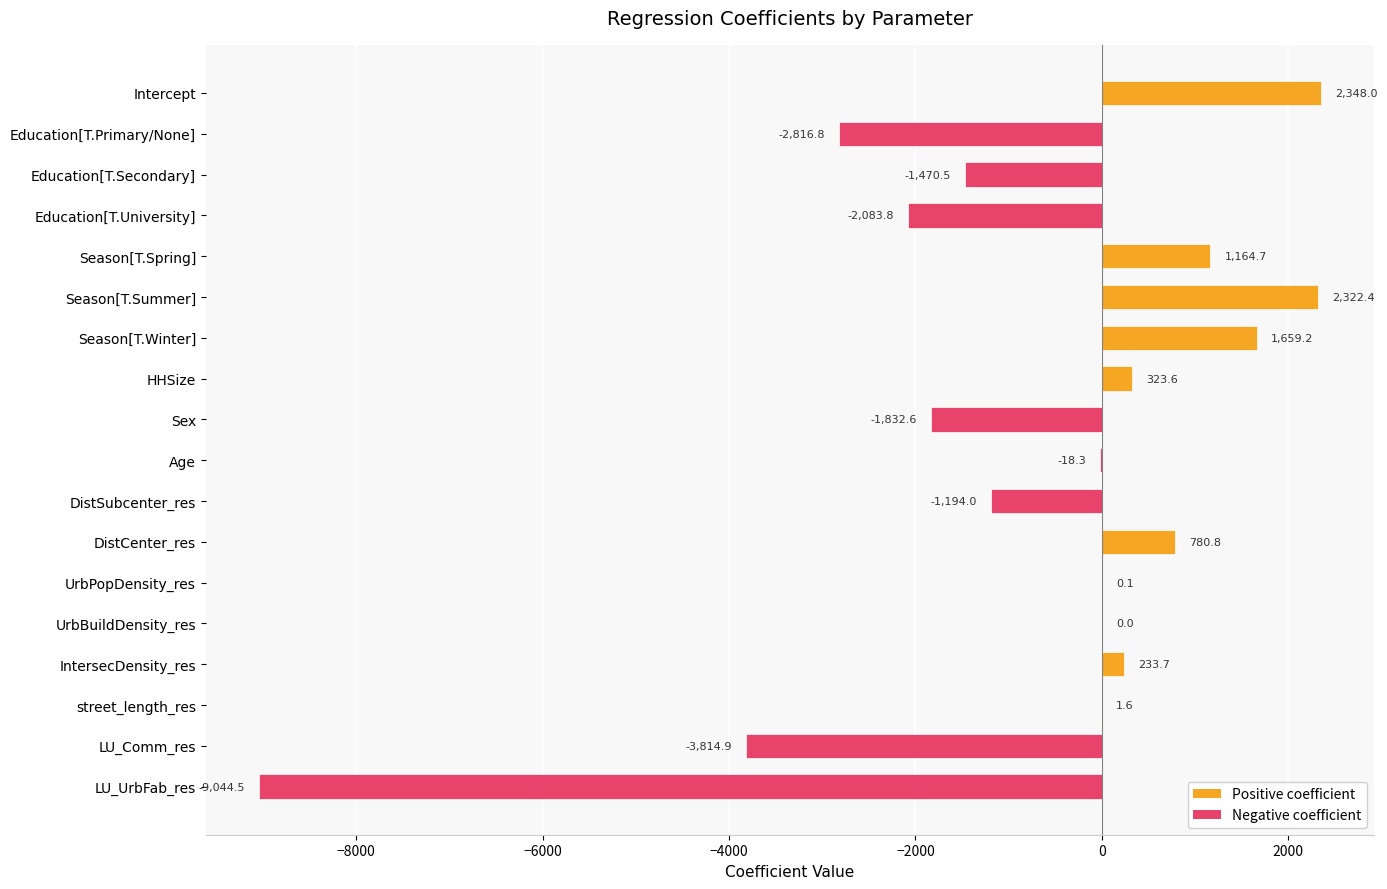

What is the change in value from UrbPopDensity_res to LU_UrbFab_res?

-9044.6